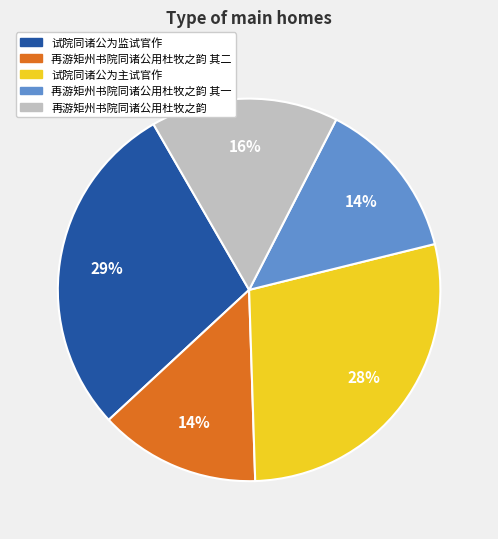

Which has a higher value, 再游矩州书院同诸公用杜牧之韵 其二 or 再游矩州书院同诸公用杜牧之韵?

再游矩州书院同诸公用杜牧之韵